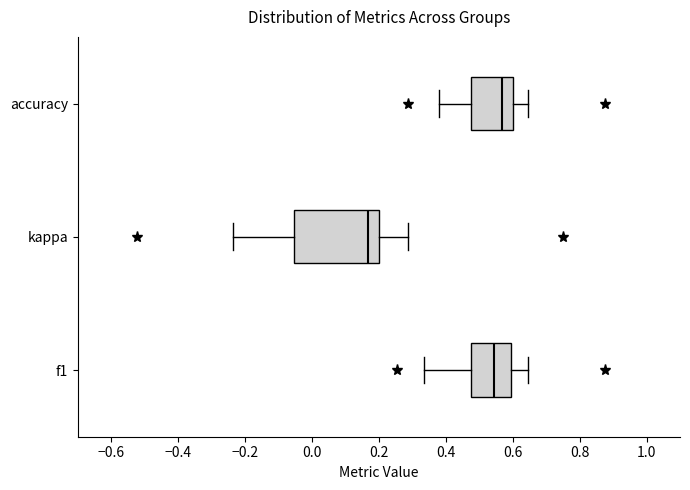

Reading bottom to top, transcribe this box plot: for each box, give where its median line is, the range the box spans, and where its two whiskers end, as read against the x-axis. The values are not printed on the chart, so give them approximately, as read against the axis.

f1: median 0.54, box 0.48 to 0.60, whiskers 0.34 to 0.64
kappa: median 0.16, box -0.06 to 0.20, whiskers -0.24 to 0.28
accuracy: median 0.56, box 0.48 to 0.60, whiskers 0.38 to 0.64